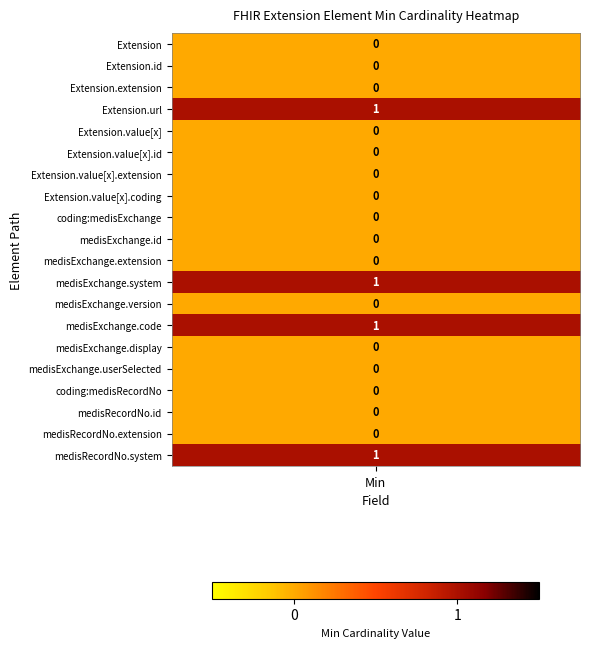

True or false: the data shows 0 at Extension.value[x].coding:medisRecordNo.

False